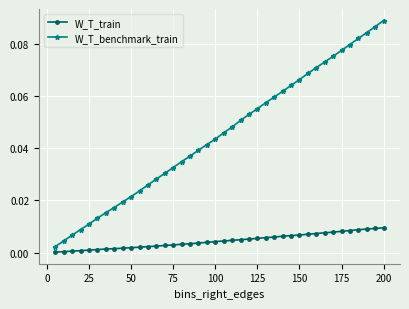

List the series in order of their overall mean, lowest first.

W_T_train, W_T_benchmark_train